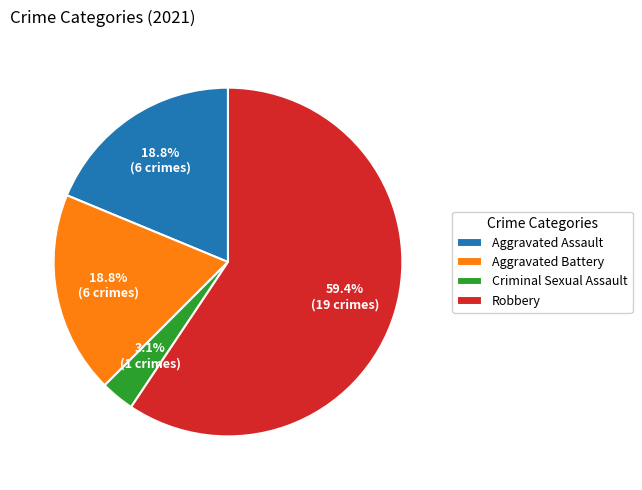

Which has a higher value, Aggravated Assault or Criminal Sexual Assault?

Aggravated Assault